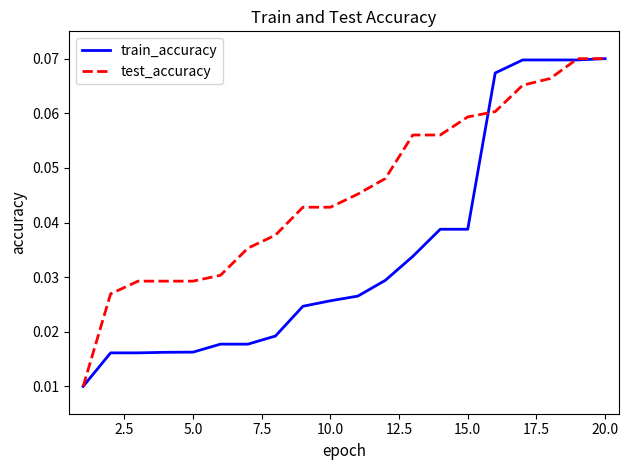

What are all the series names shown in the legend?

train_accuracy, test_accuracy